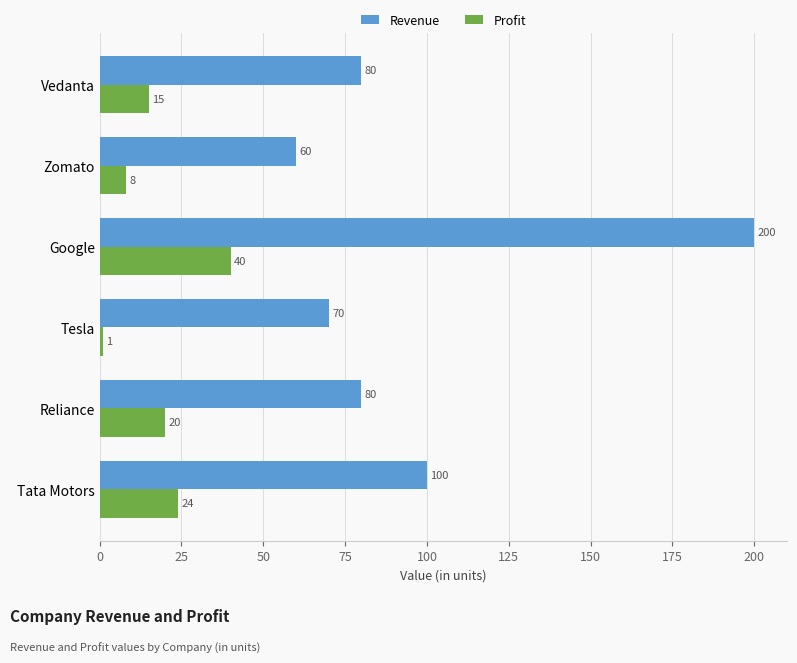

Which category has the highest value in the Profit series?

Google